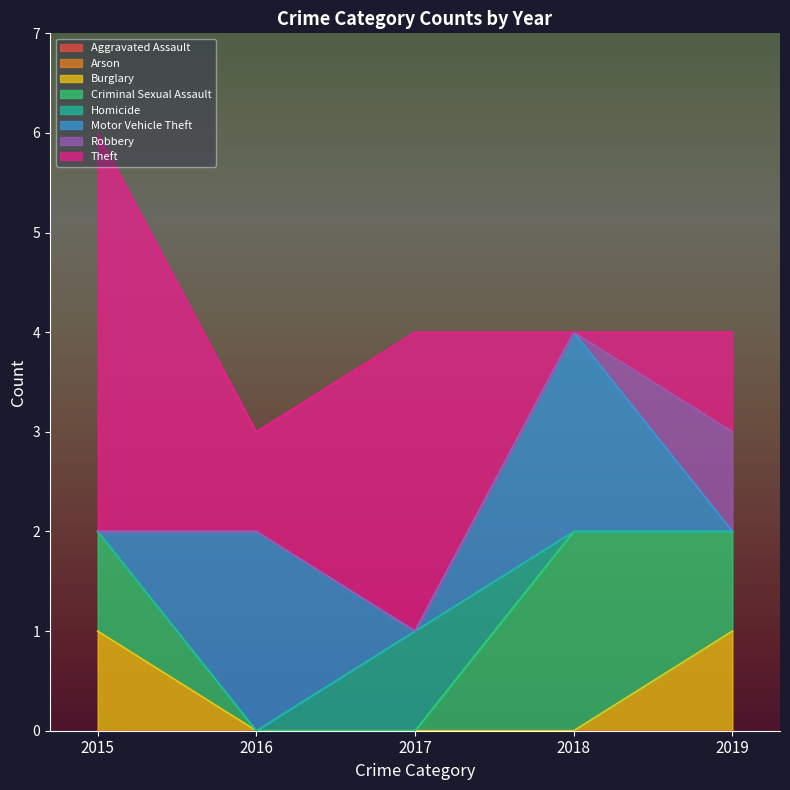

Which series changed the most between Homicide and Theft?

2015